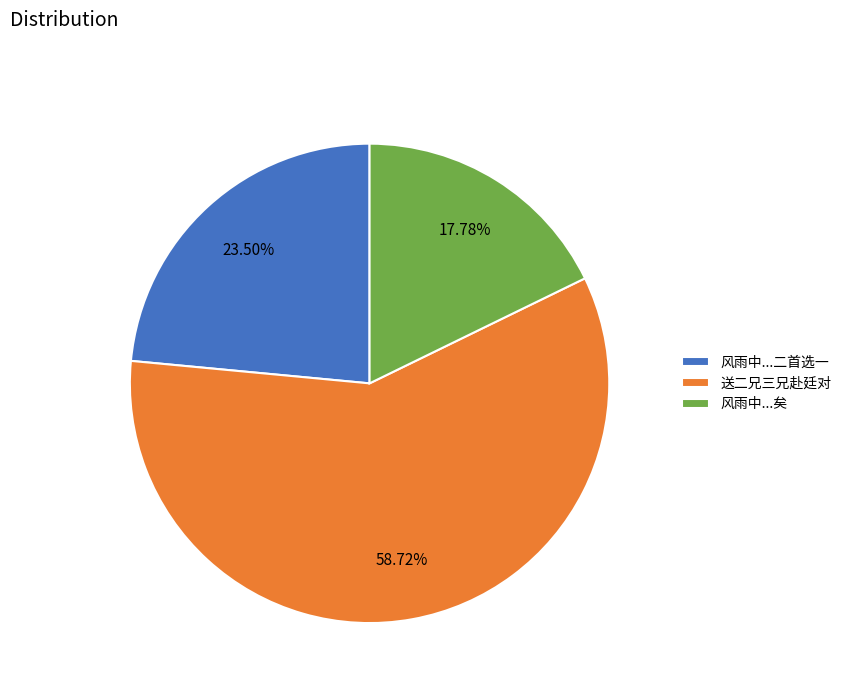

Between 风雨中...二首选一 and 风雨中...矣, which is larger?

风雨中...二首选一